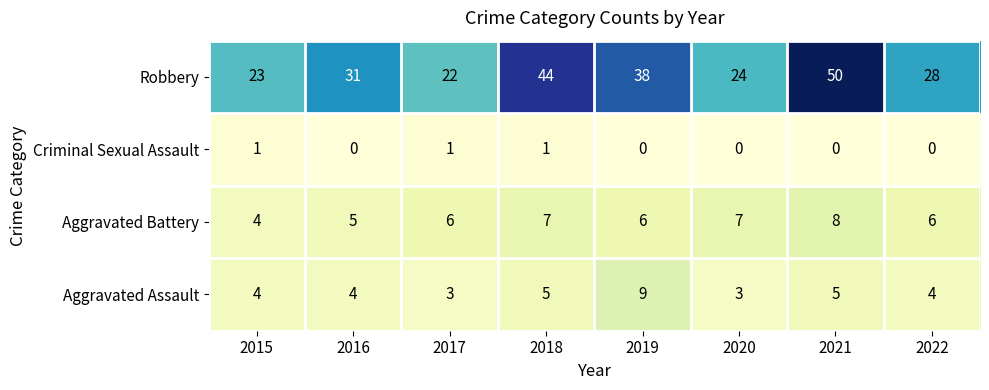

Count the number of categories in the chart.

8